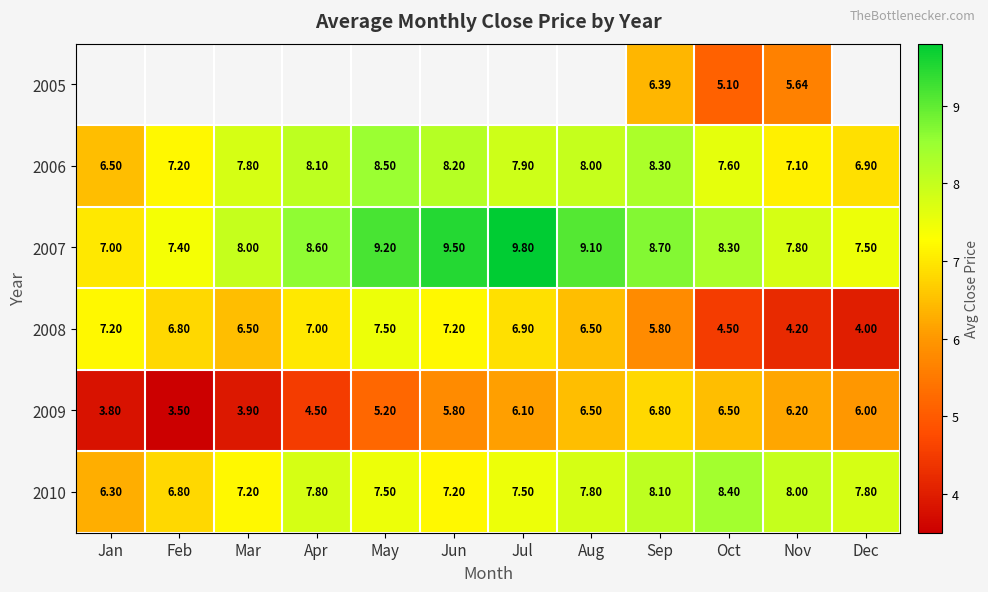

At which label is 2007 closest to 8?

Mar